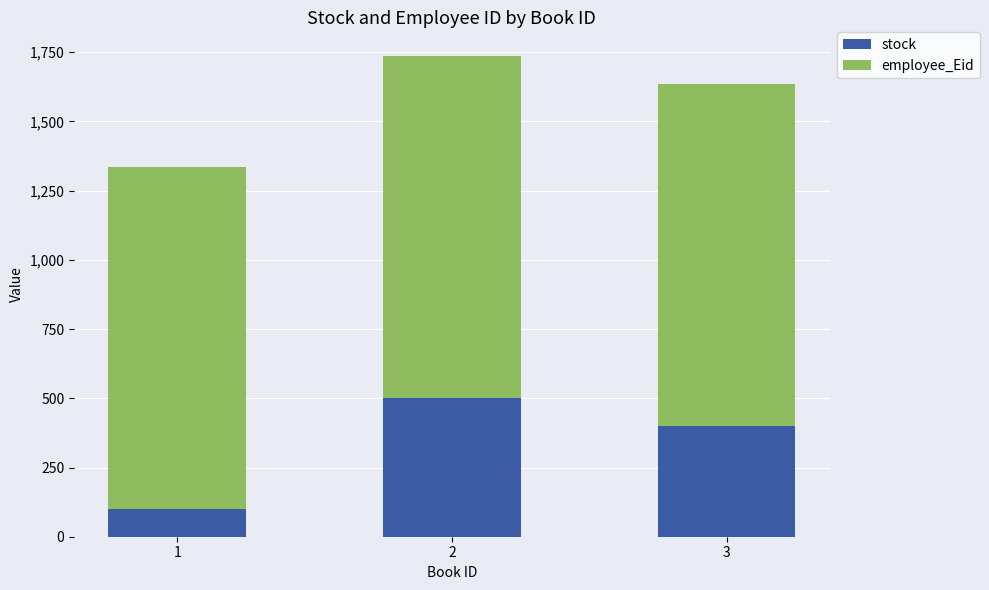

The value of stock at 2 is 500. True or false?

True